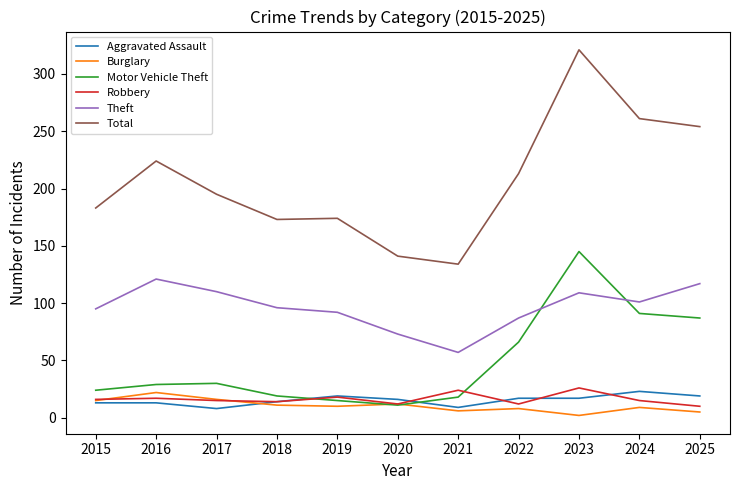

What is the difference between the maximum and minimum values in the Aggravated Assault series?

15